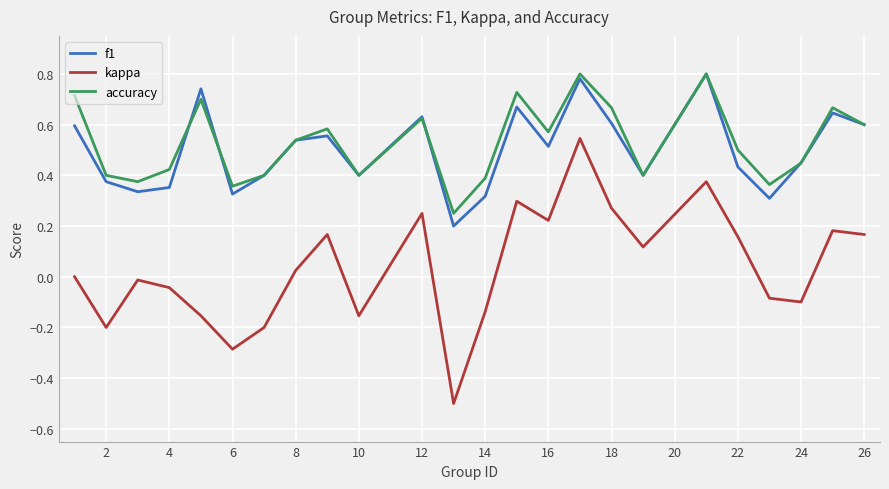

True or false: f1 has more than 2 interior local peaks.

True